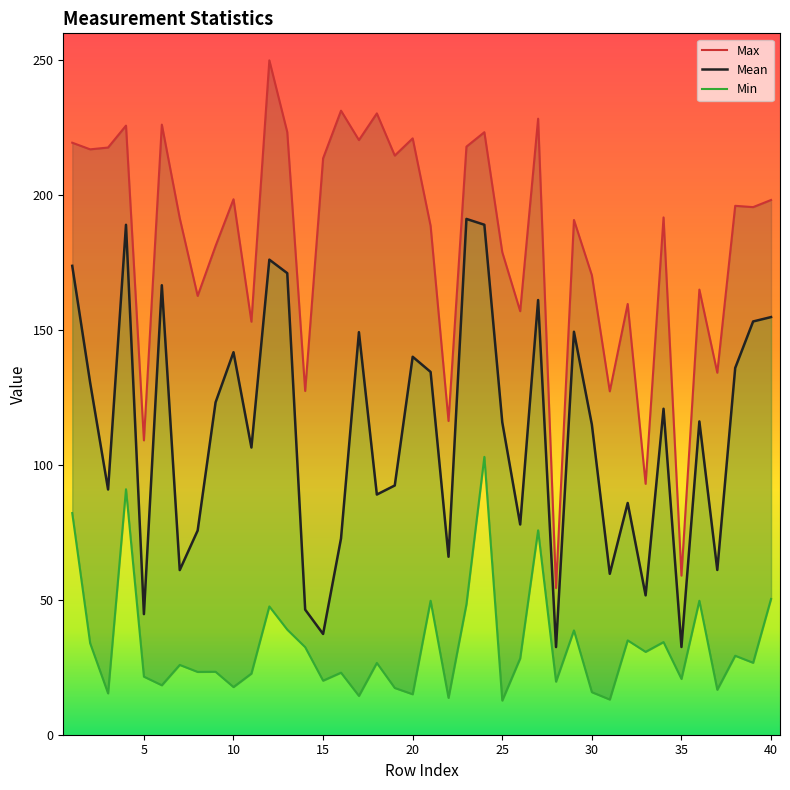

What is the sum of all Mean values?

4482.3